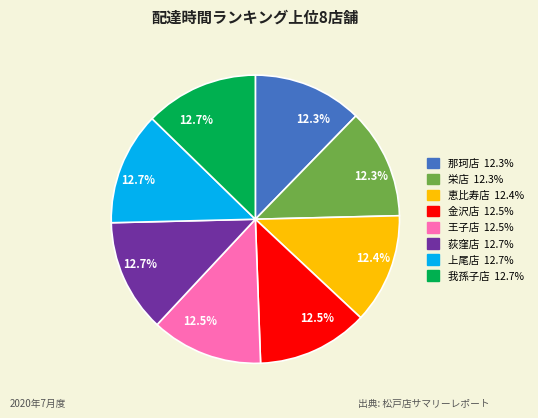

Is there any slice that represents more than half of the pie?

No